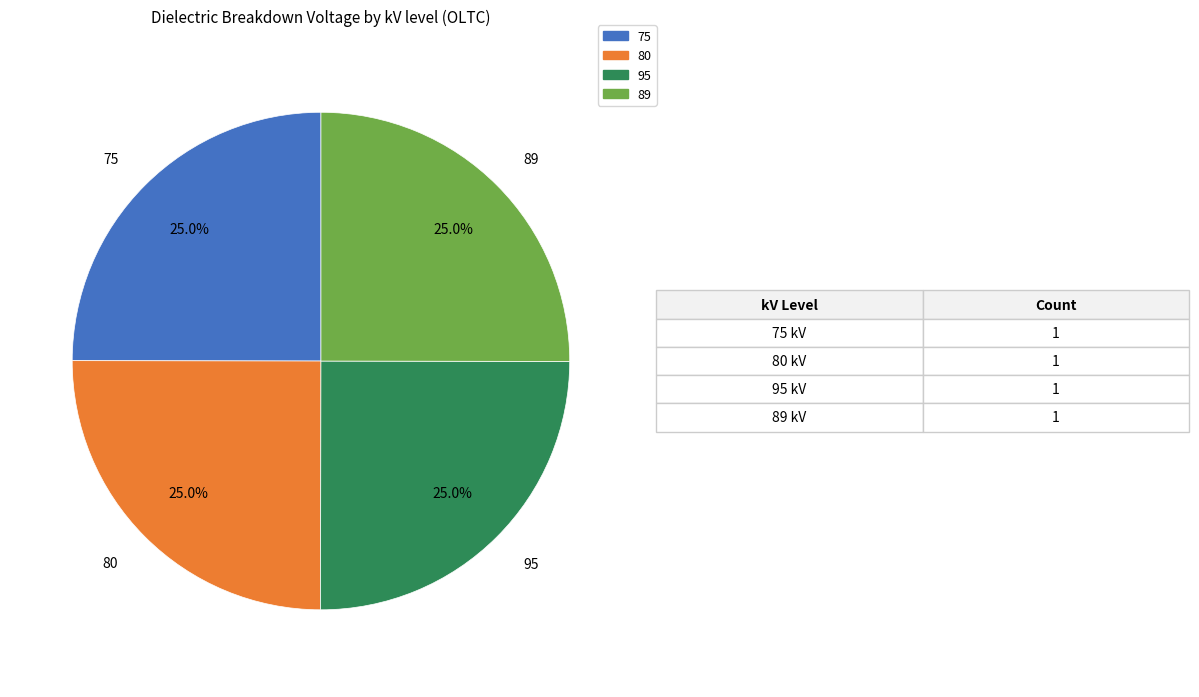

To the nearest percent, what portion does 95 represent?

25%